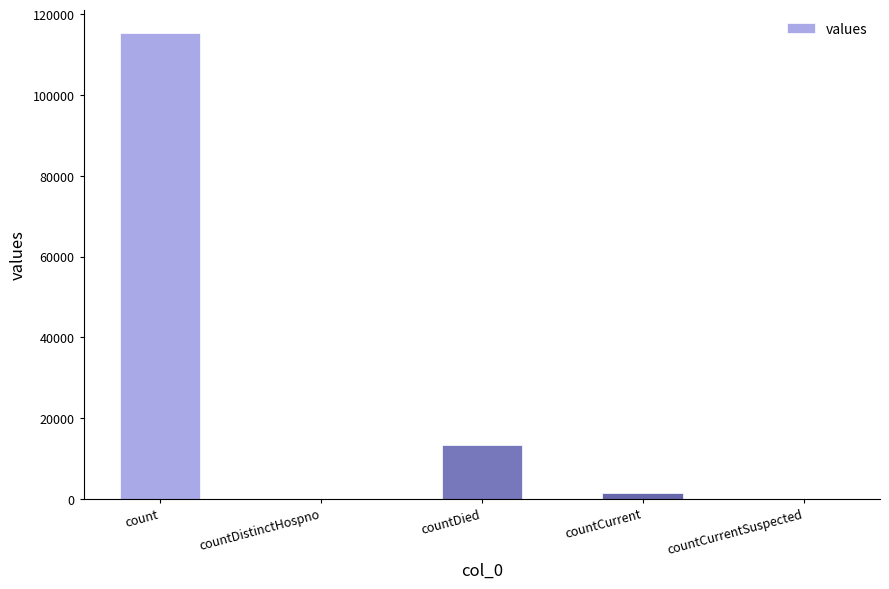

Which has a higher value, countDied or countCurrent?

countDied